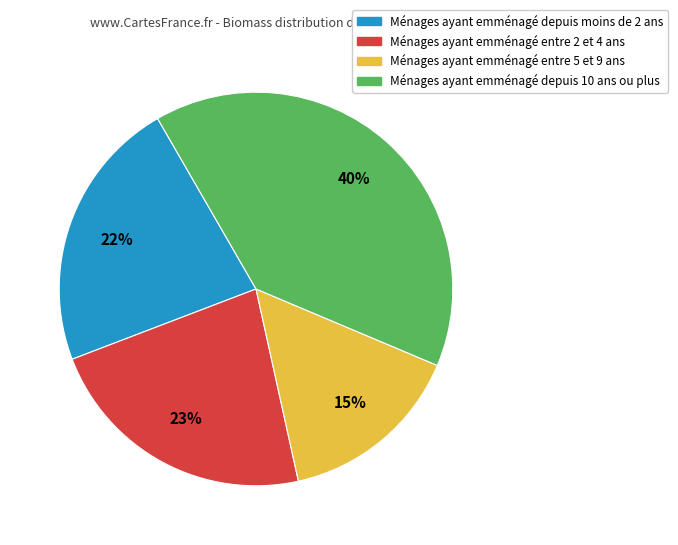

To the nearest percent, what is the average slice percentage?

25%